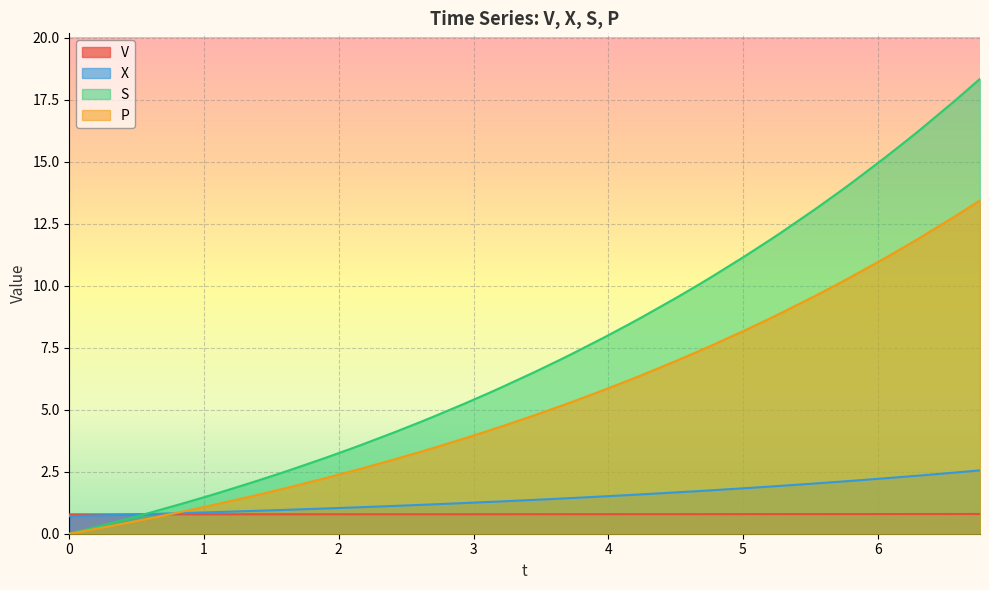

The value of X at 2.5999956489516247 is 1.2. True or false?

True